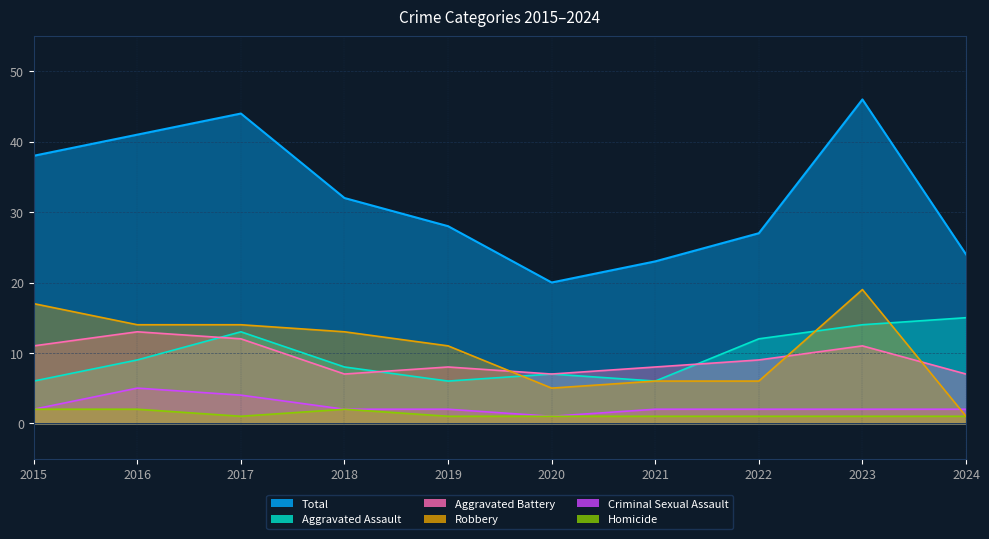

How many interior local peaks does the Total series have?

2